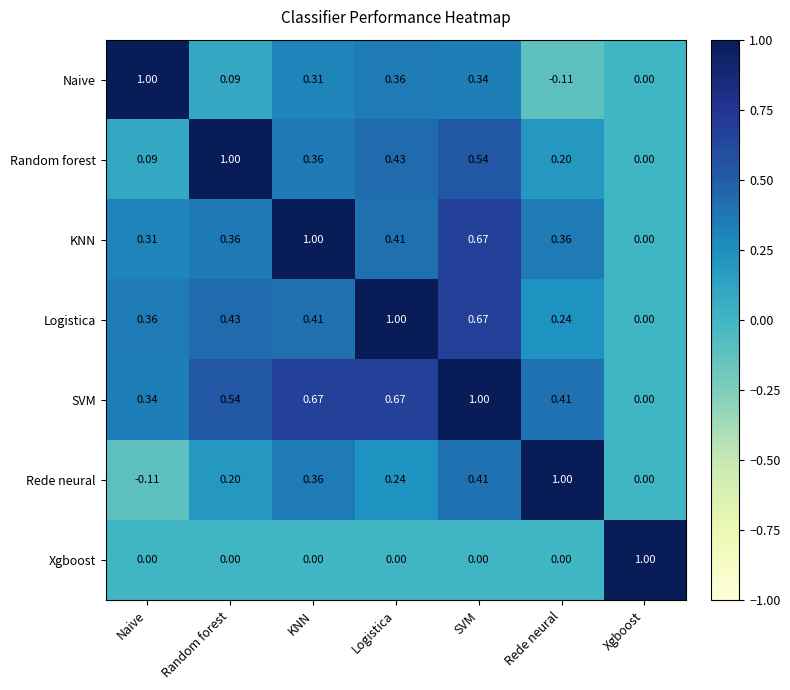

What is the total value across all series at Xgboost?

1.0